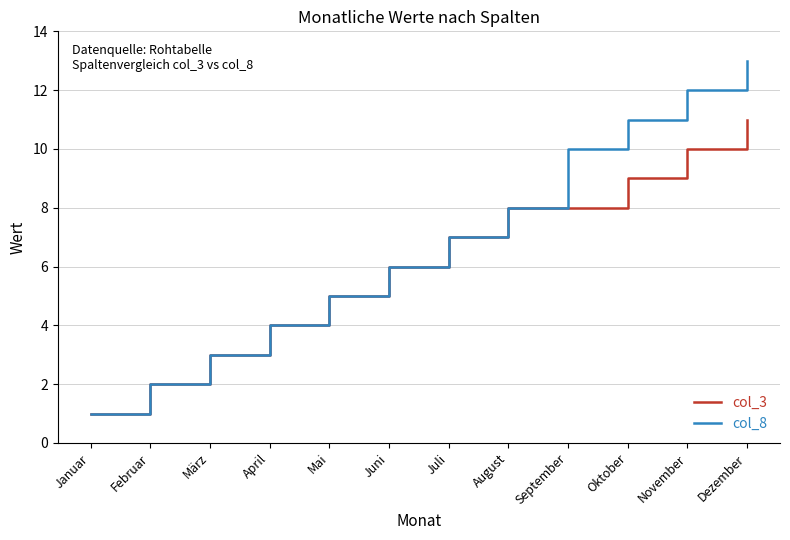

What is the difference between the second highest and minimum values in the col_3 series?

9